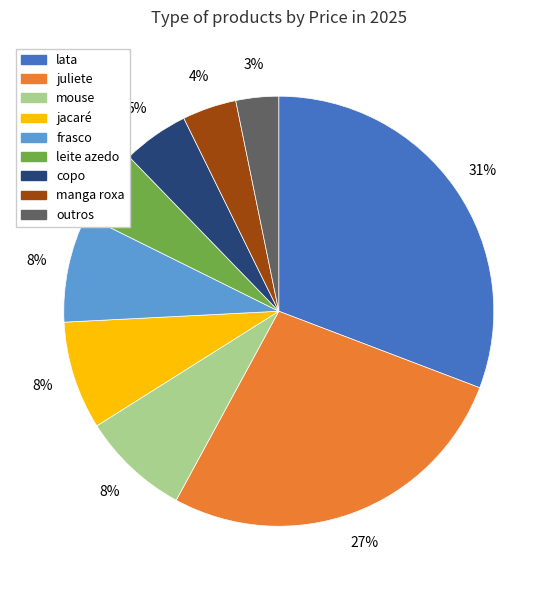

To the nearest percent, what is the difference between the largest and smallest slice percentages?

28%